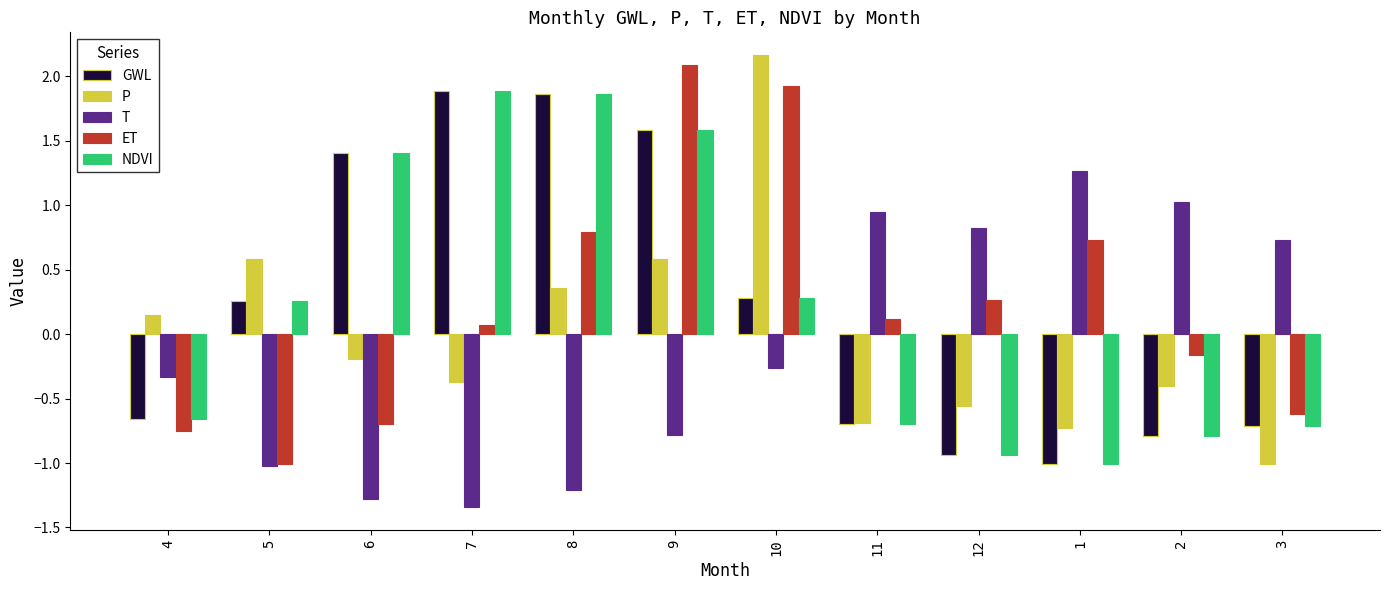

What is the spread (max minus min) of values at 2?

1.8